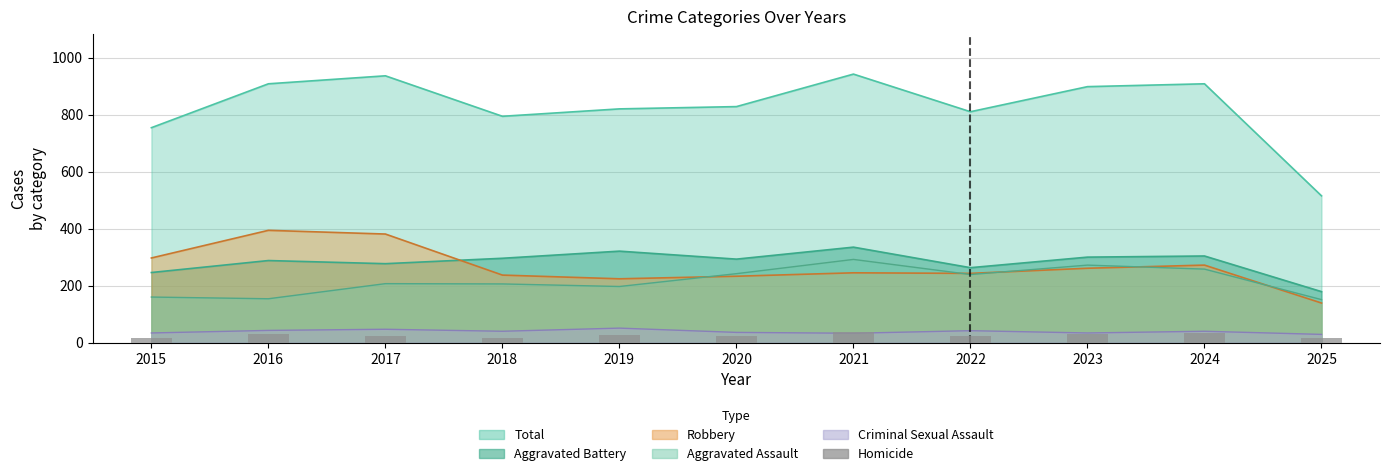

Reading left to right, what are all the values shown in this chart?

17	29	24	15	27	24	37	23	31	34	17